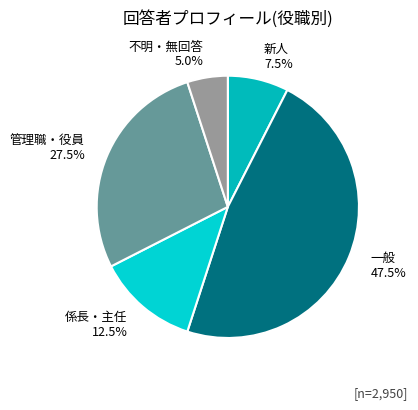

Rank the categories by value from lowest to highest.

不明・無回答, 新人, 係長・主任, 管理職・役員, 一般